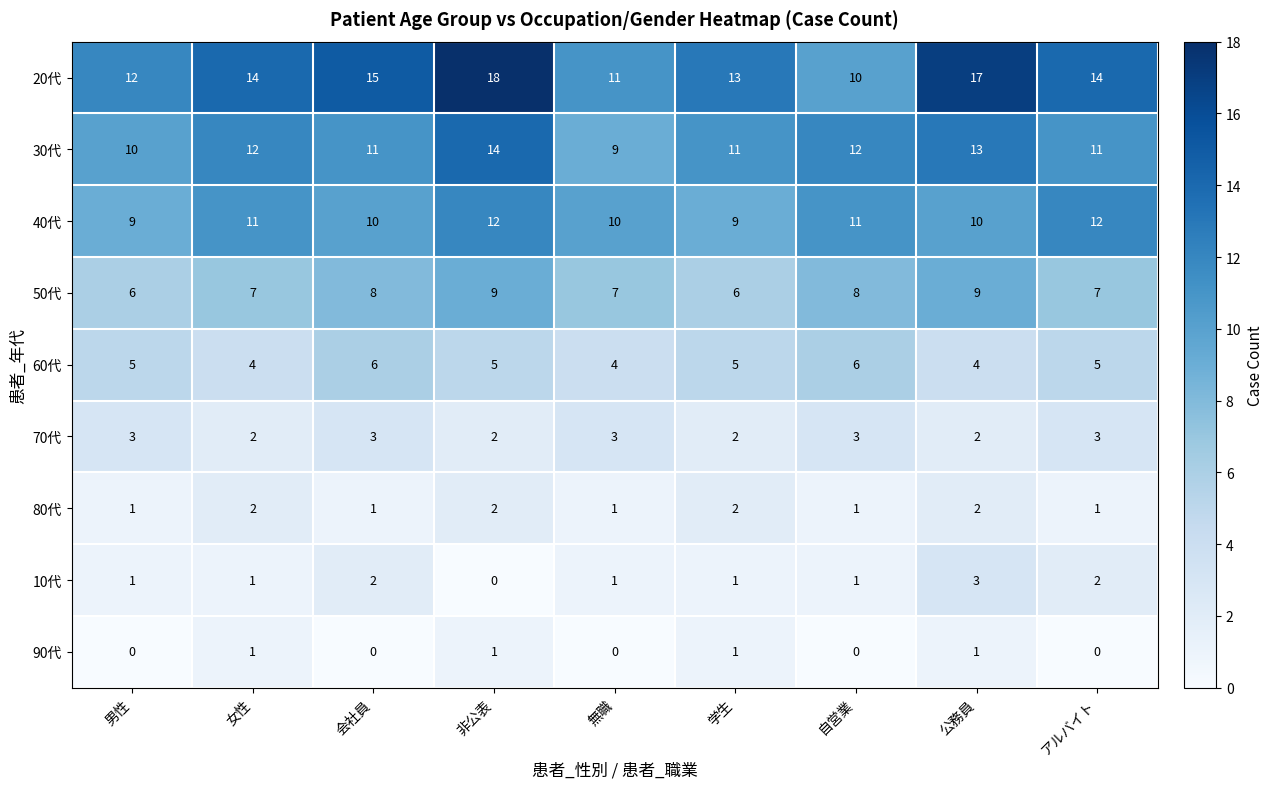

How many series are shown in this chart?

9